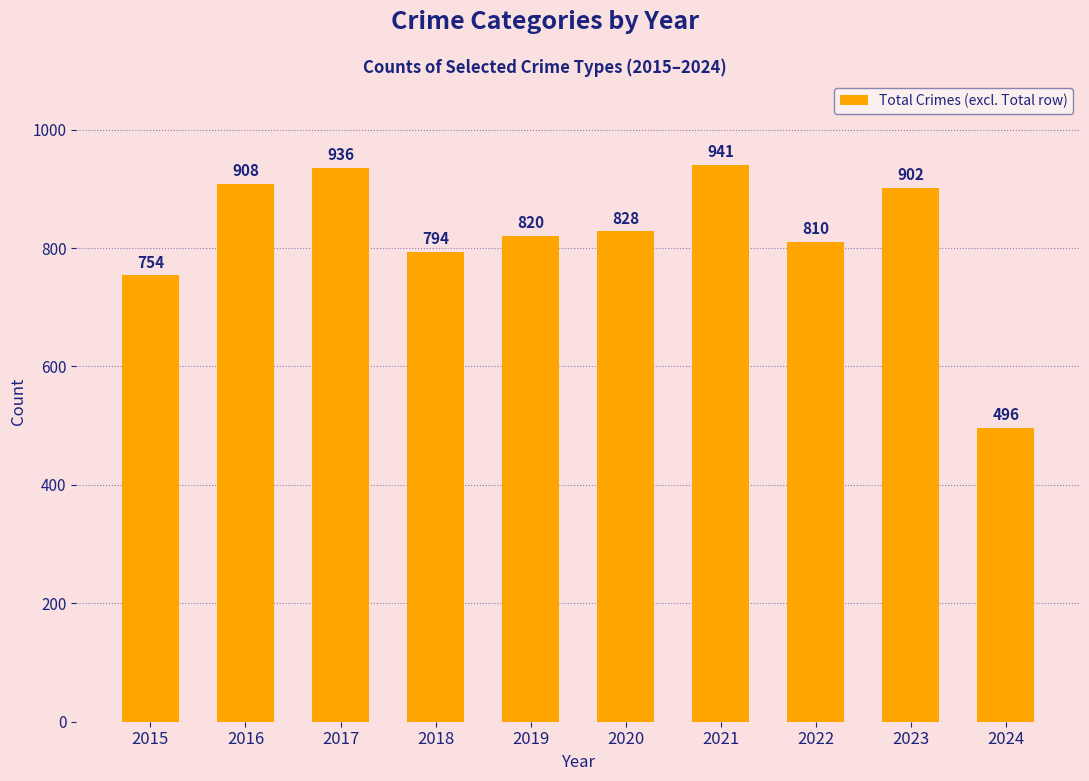

How many distinct data groups are displayed?

1